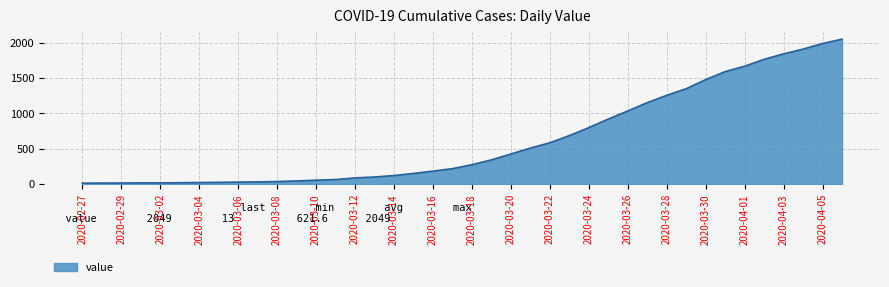

What is the greatest value displayed?

2049